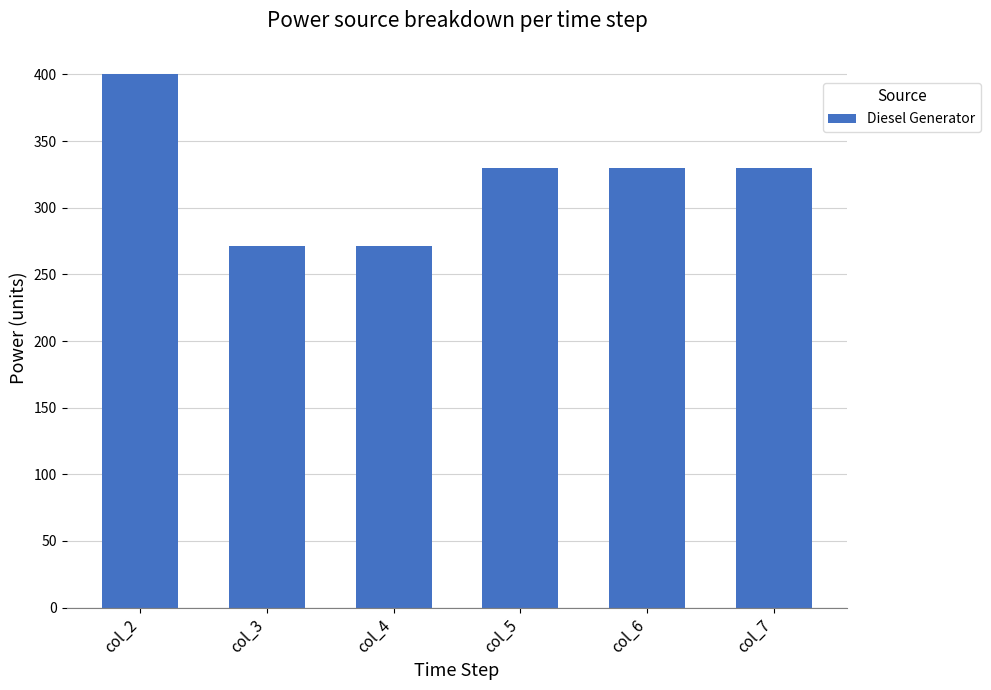

What is the greatest value displayed?

400